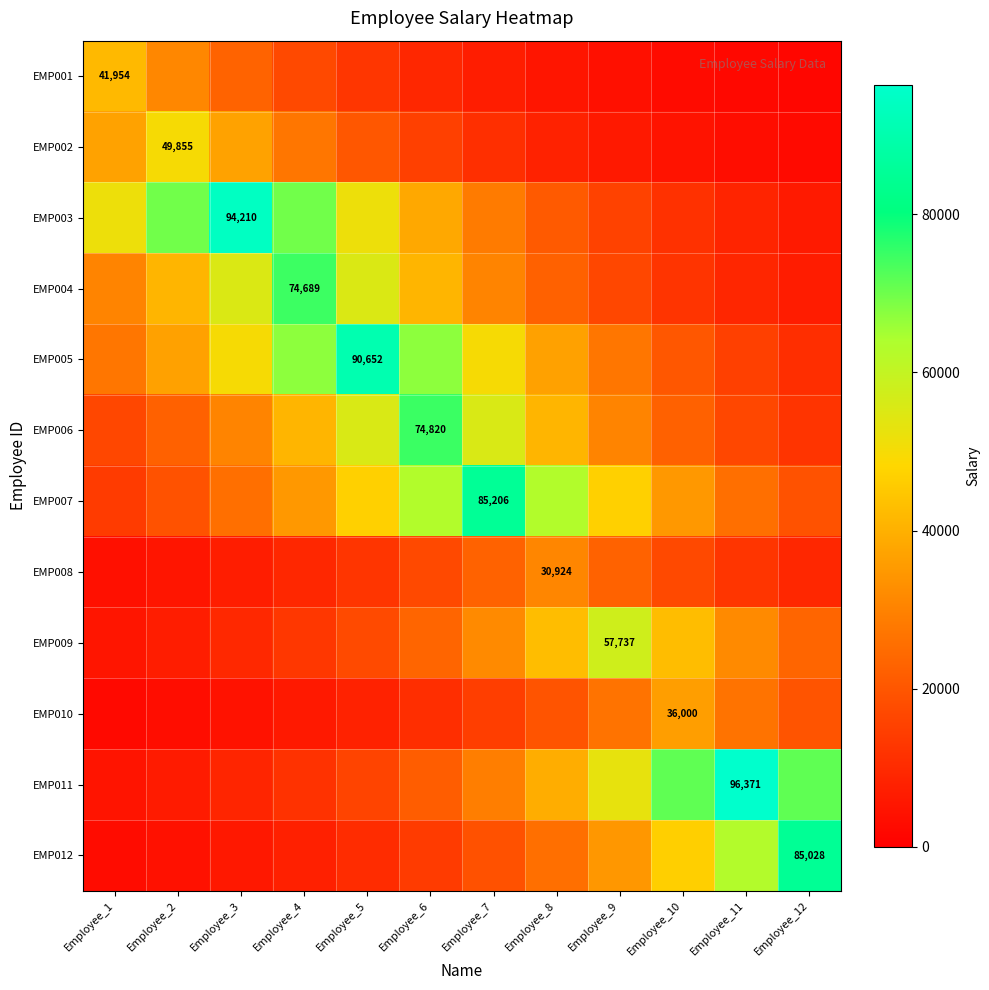

The EMP001 series shows 906.7 at Employee_11. True or false?

False